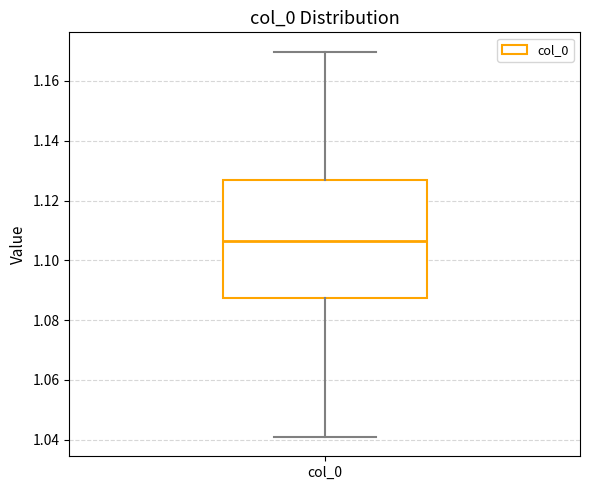

Where is the lower edge of the box for col_0 on the y-axis? The values are not printed on the chart, so give them approximately, as read against the axis.

1.088